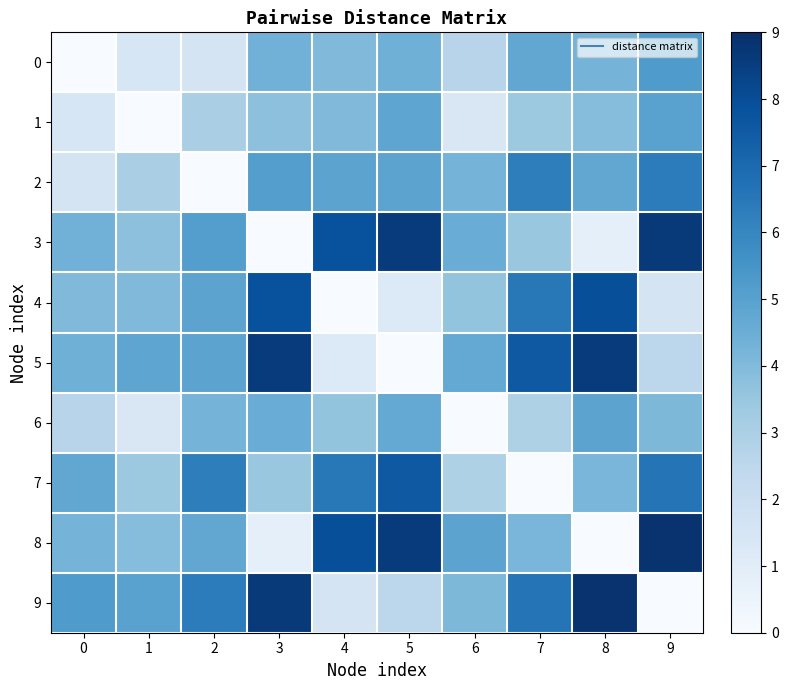

Which series changed the most between 5 and 7?

5